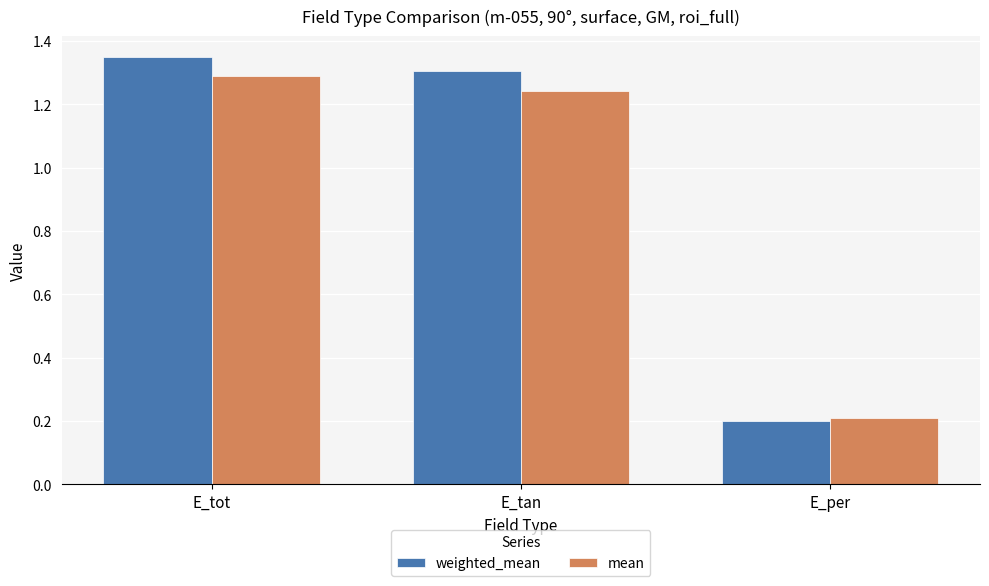

Where does the mean series first go above 1?

E_tot